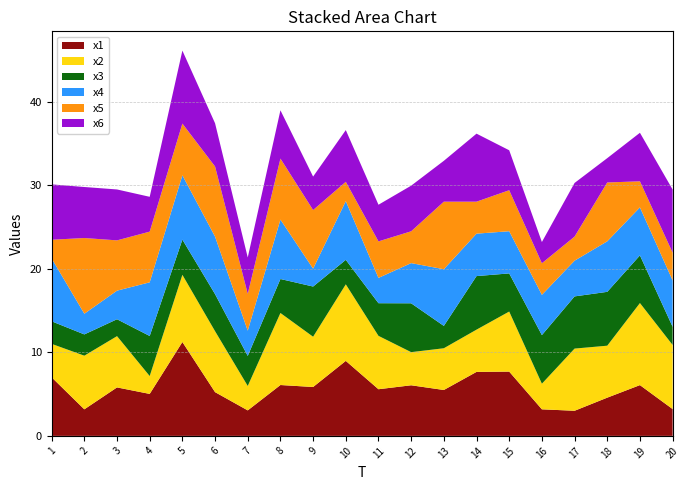

Reading left to right, what are all the values shown in this chart?

x1: 7.0	3.2	5.8	5.0	11.2	5.2	3.1	6.1	5.8	9.0	5.6	6.1	5.5	7.7	7.7	3.2	3.0	4.6	6.1	3.2
x2: 4.0	6.4	6.1	2.1	8.0	7.3	2.9	8.6	6.0	9.2	6.4	4.0	5.0	5.1	7.2	3.1	7.4	6.2	9.8	7.7
x3: 2.7	2.5	2.0	4.8	4.2	4.4	3.6	4.1	6.0	2.9	3.9	5.8	2.7	6.4	4.6	5.8	6.2	6.4	5.7	2.2
x4: 7.5	2.5	3.4	6.4	7.7	6.9	3.0	7.1	2.1	7.0	3.0	4.8	6.8	5.1	5.0	4.8	4.3	6.0	5.7	5.5
x5: 2.2	9.1	6.0	6.1	6.2	8.4	4.4	7.3	7.0	2.3	4.4	3.8	8.1	3.8	4.9	3.8	2.9	7.0	3.1	3.3
x6: 6.6	6.1	6.1	4.2	8.7	5.2	4.4	5.8	4.0	6.2	4.4	5.5	4.9	8.1	4.8	2.5	6.4	2.9	5.8	7.6